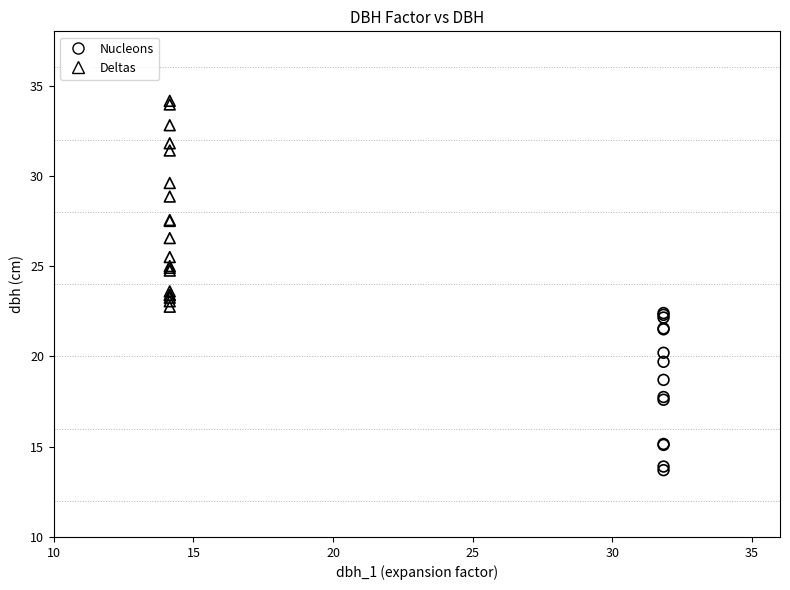

Which series has the widest spread of Y values?

Deltas